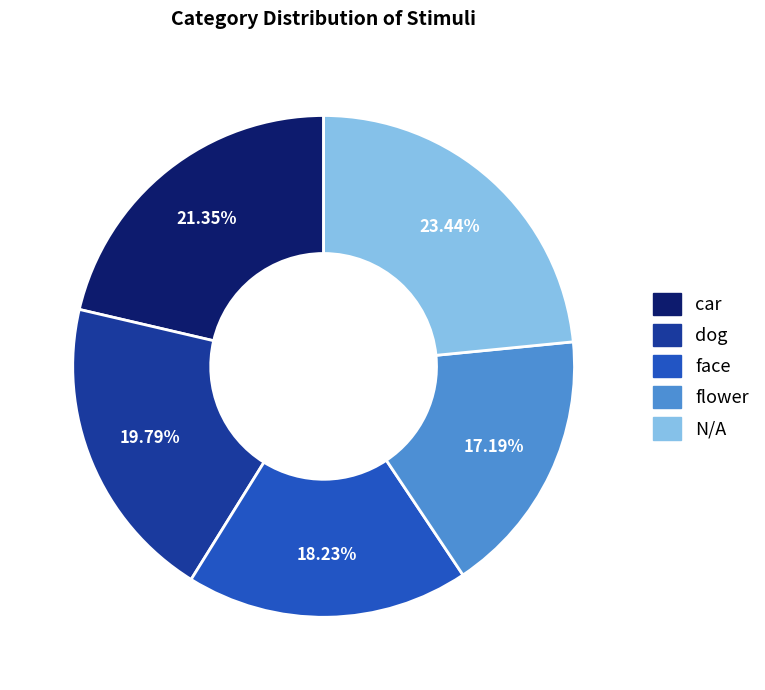

What percentage is the face slice, to the nearest percent?

18%